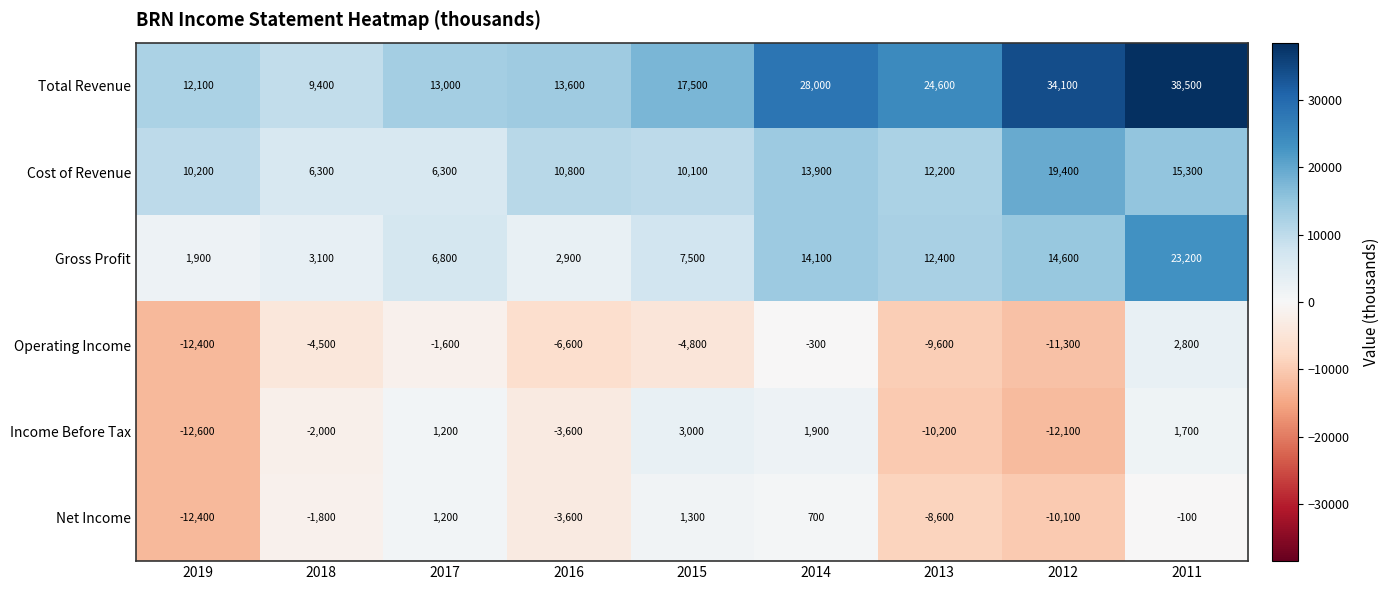

What is the maximum value for Gross Profit?

23200